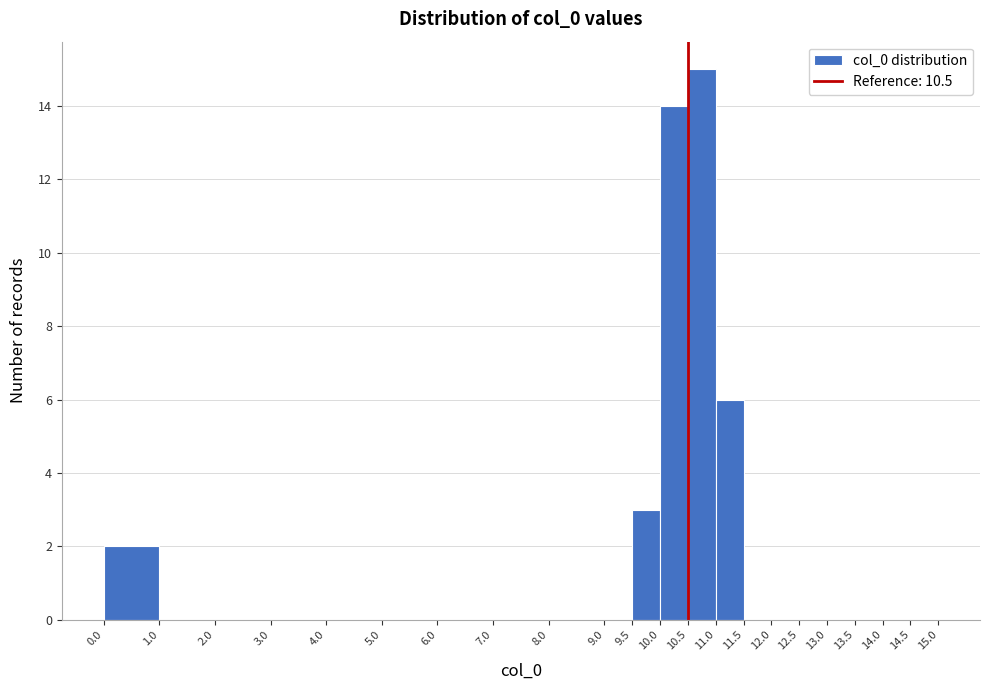

What is the height of the bar covering 11.0 to 11.5 on the x-axis? The values are not printed on the chart, so give them approximately, as read against the axis.

6